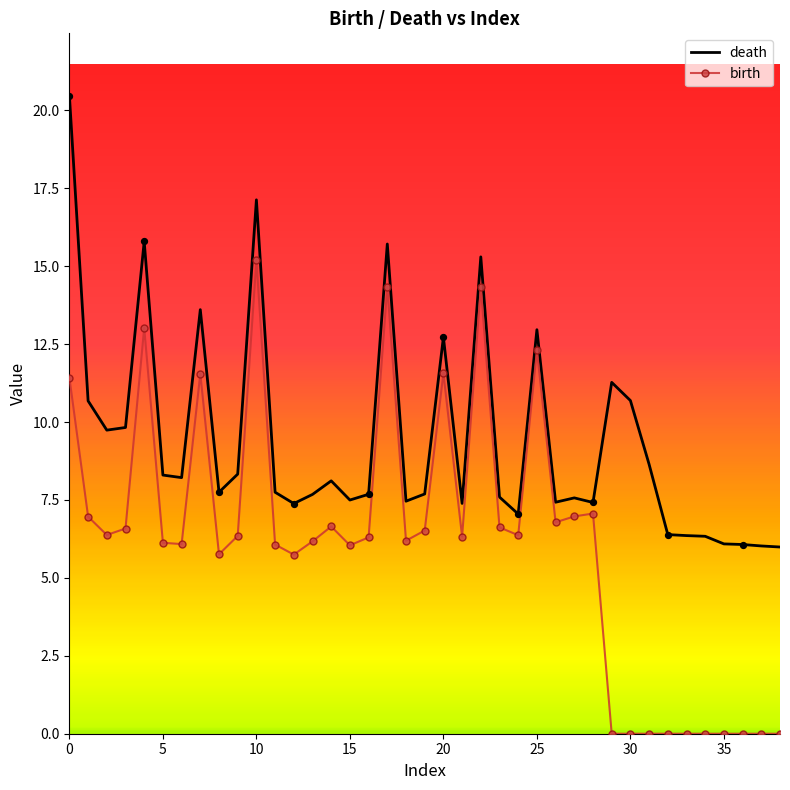

At how many categories does at least one series exceed 9?

13